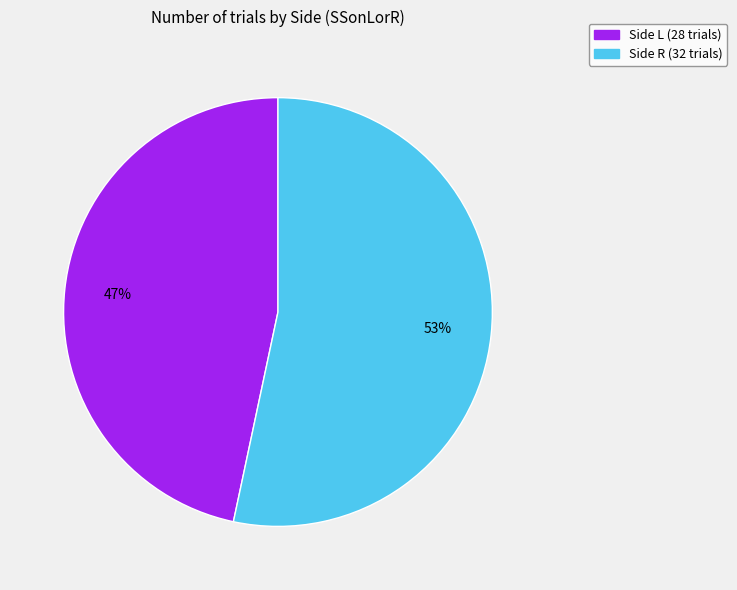

To the nearest percent, what is the average slice percentage?

50%